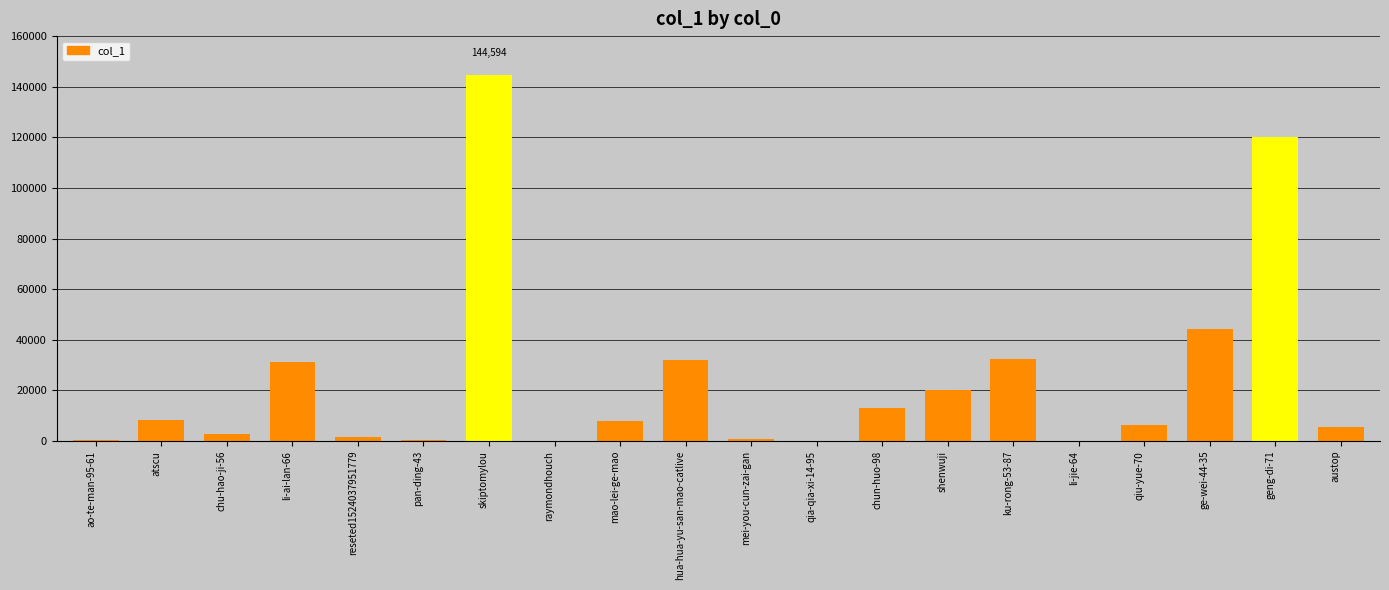

Which label corresponds to the largest value in the chart?

skiptomylou